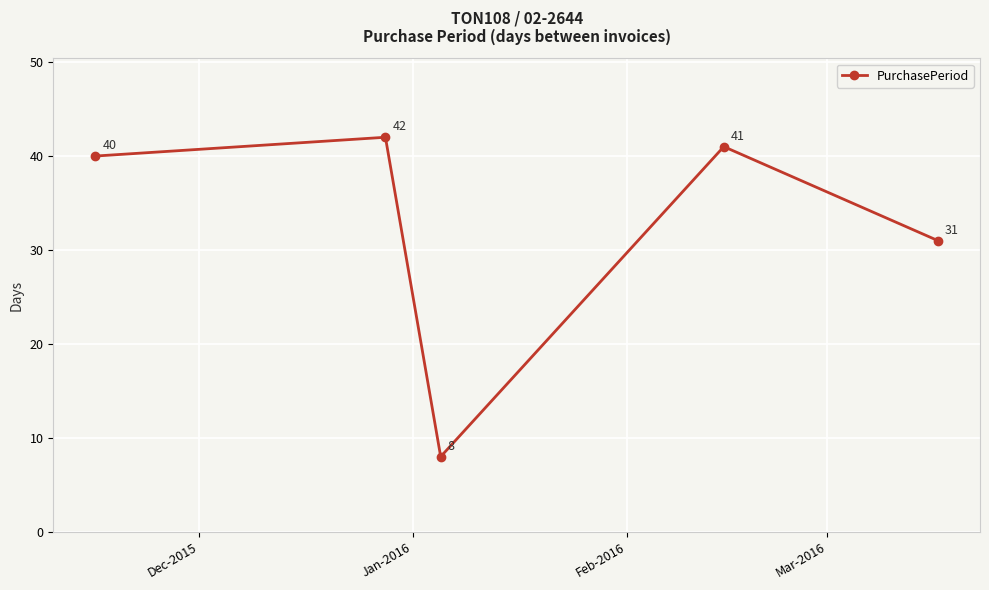

What is the smallest value displayed?

8